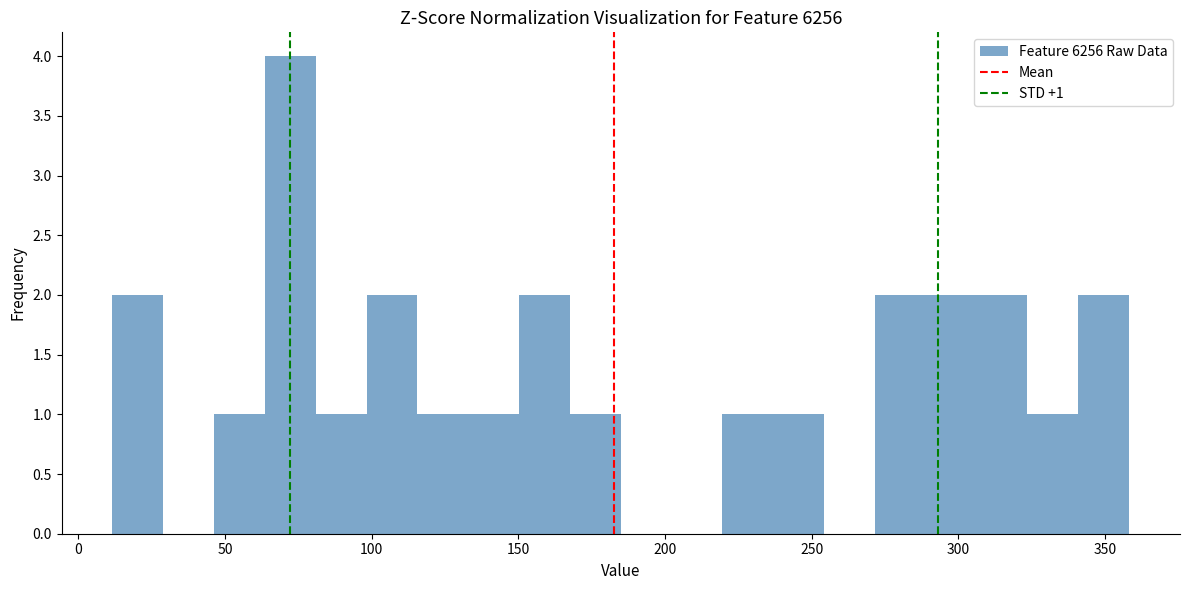

Read against the x-axis, roughly where is the centre of the tallest bar?

70